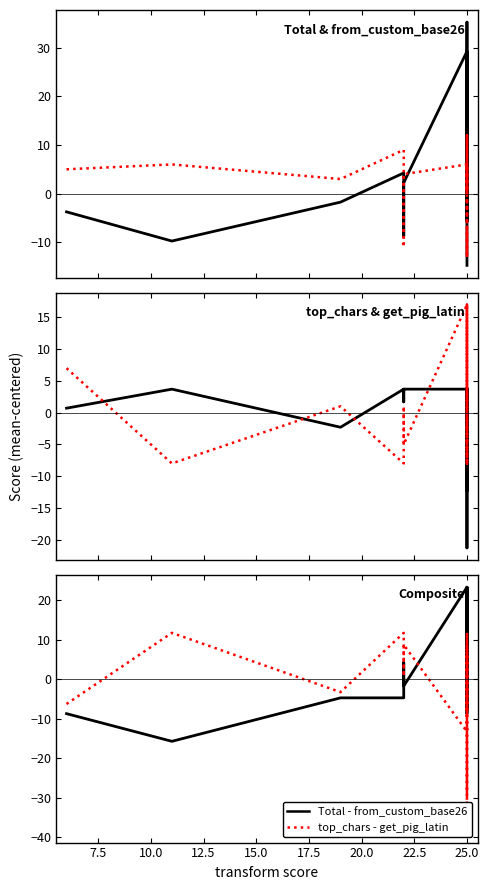

What is the difference between the maximum and minimum values in the top_chars series?

25.0